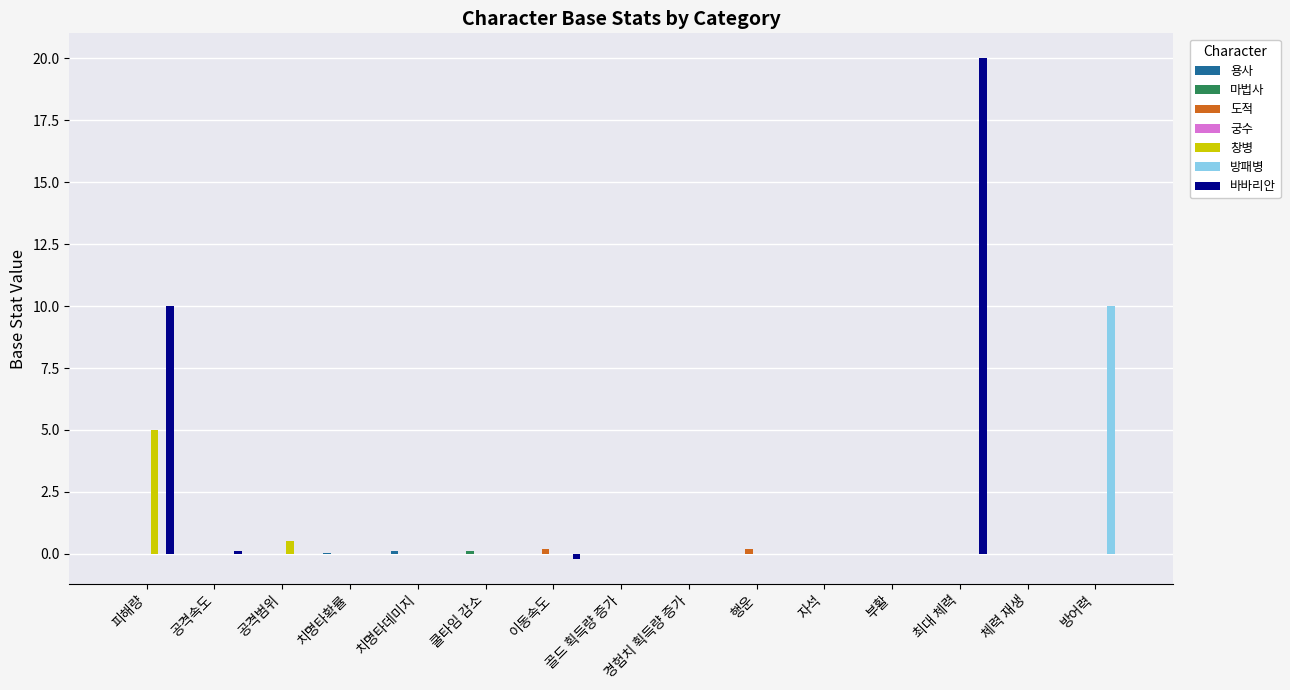

Between 피해량 and 경험치 획득량 증가, which series saw the biggest shift?

바바리안